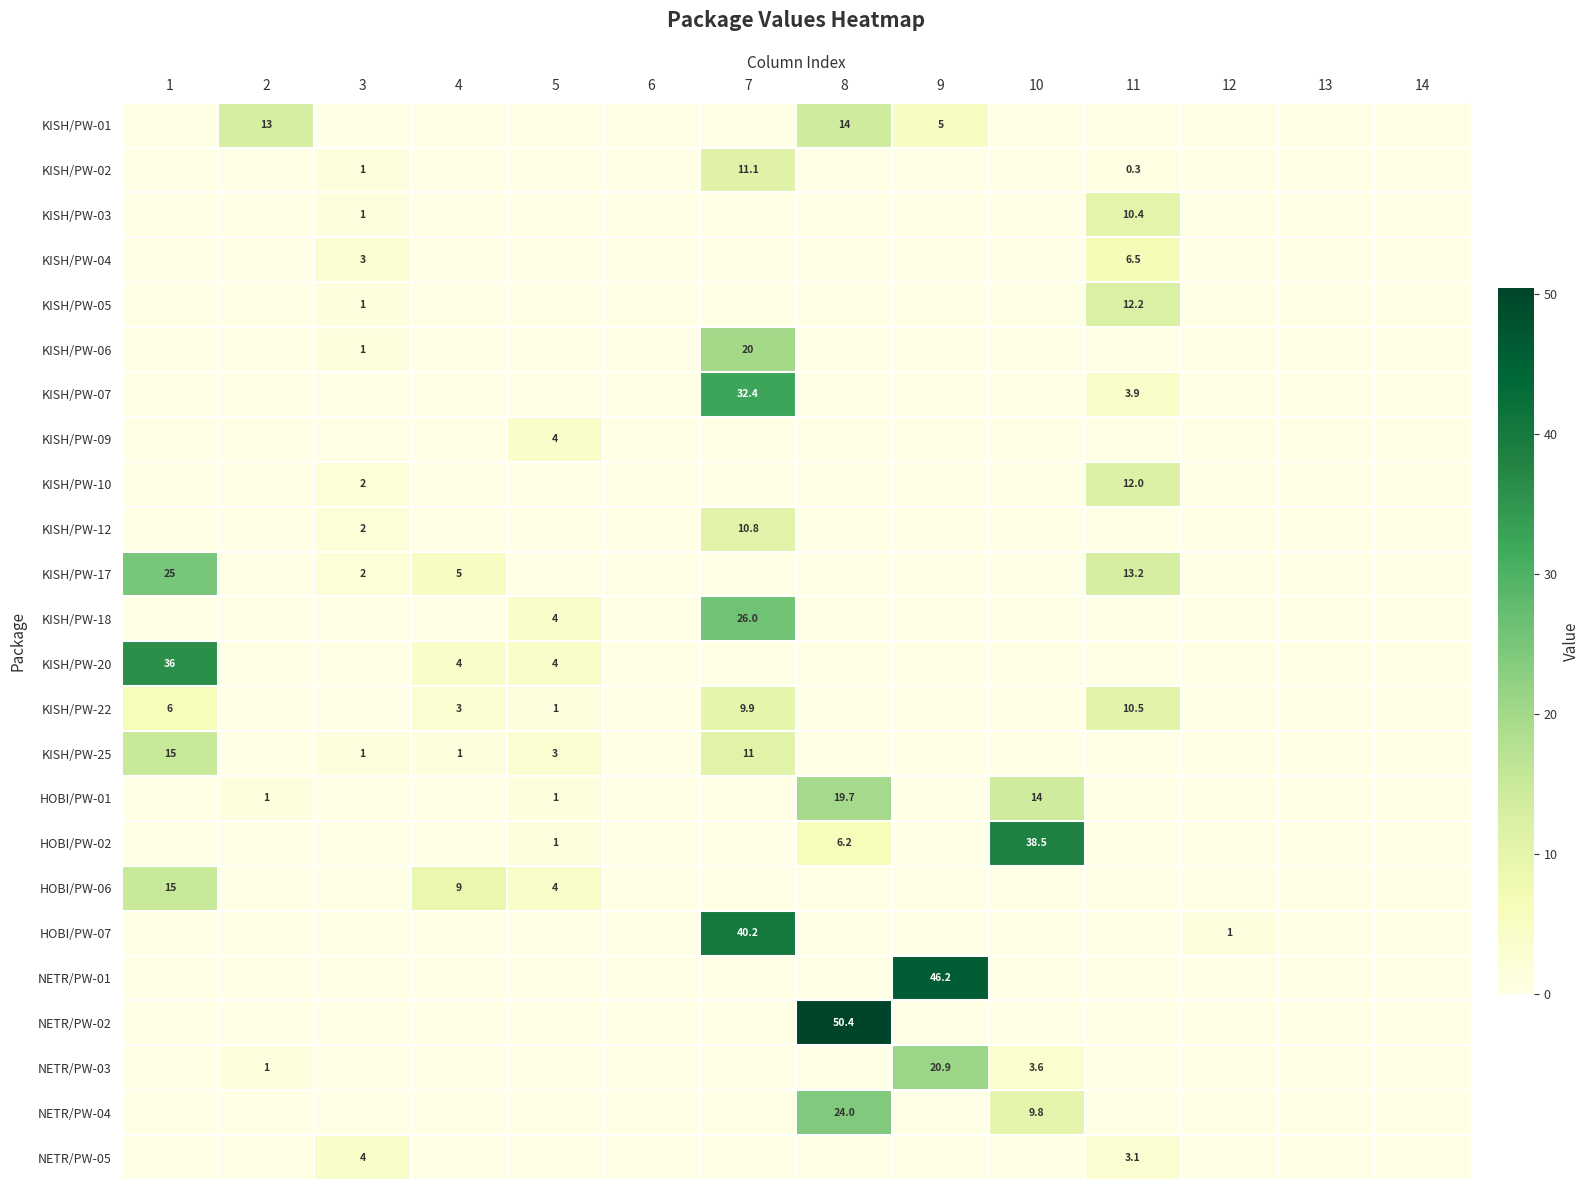

The HOBI/PW-01 series shows 1.0 at 5. True or false?

True